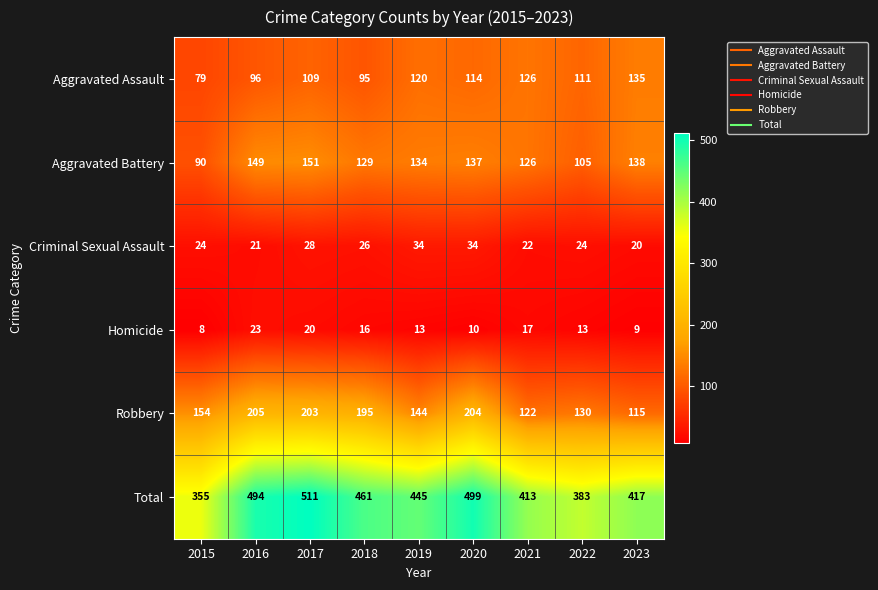

True or false: Aggravated Battery has a value of 138 at 2023.

True